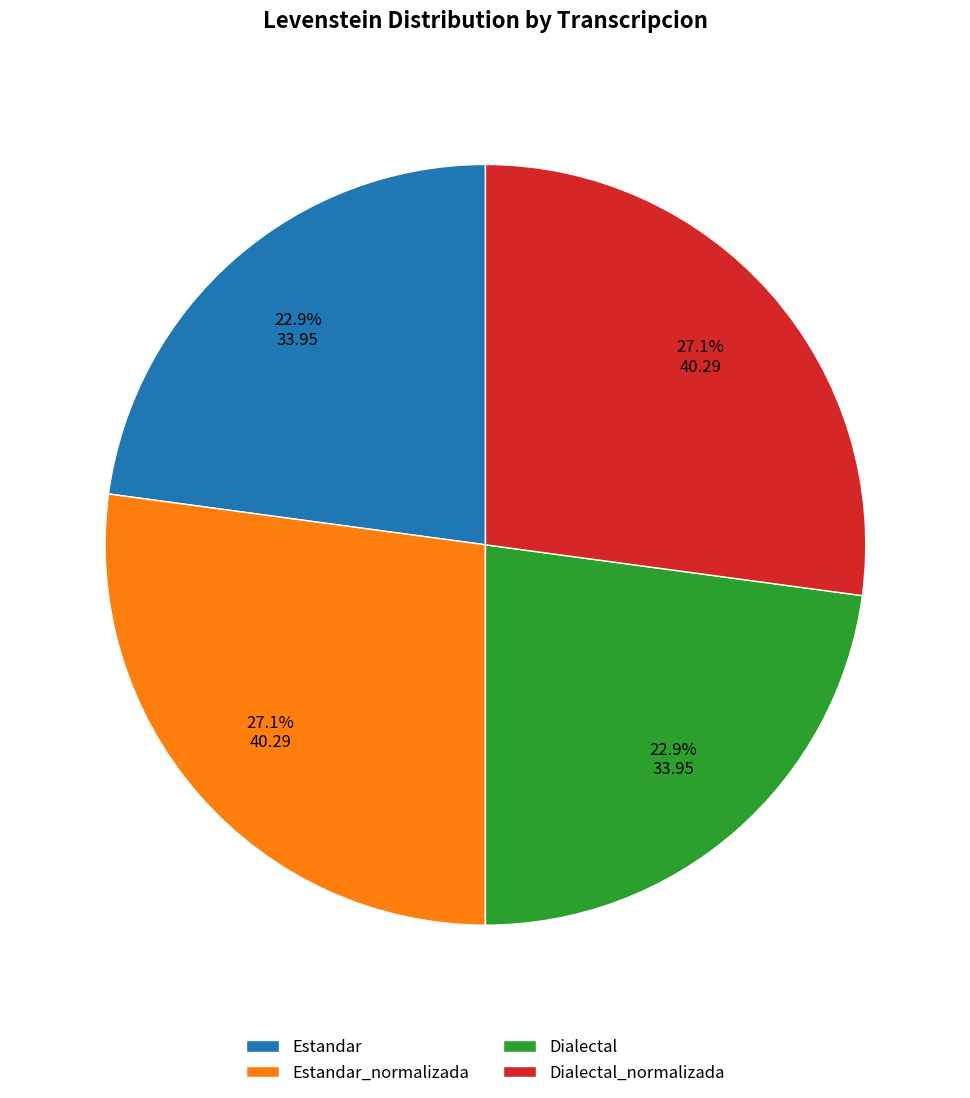

How many slices are in this pie chart?

4